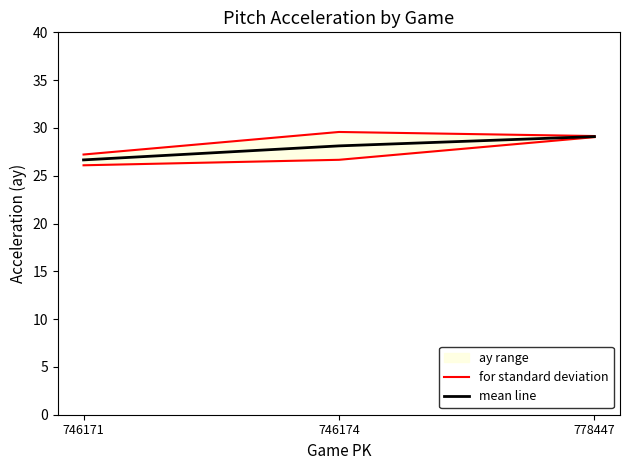

At which category does the chart reach its minimum across all series?

746171